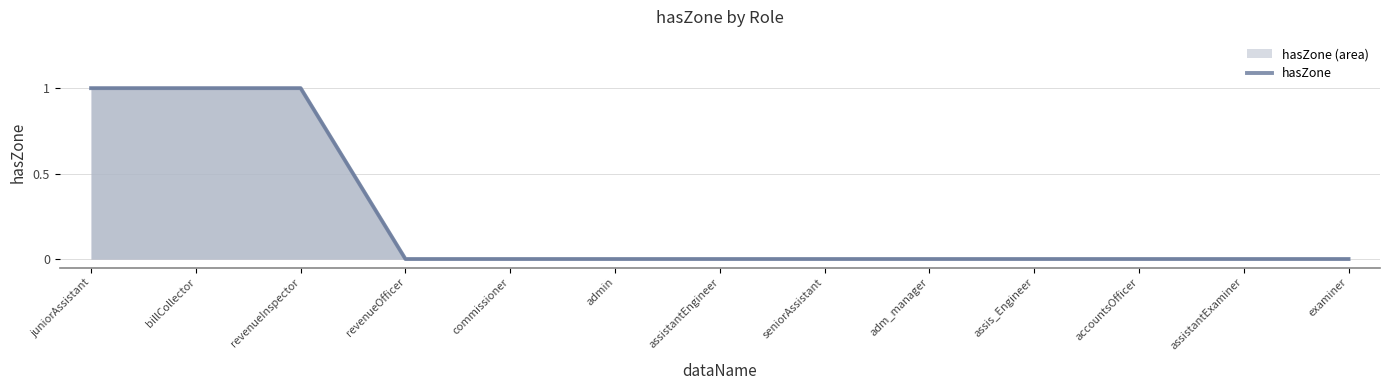

How many data points are above 0?

3